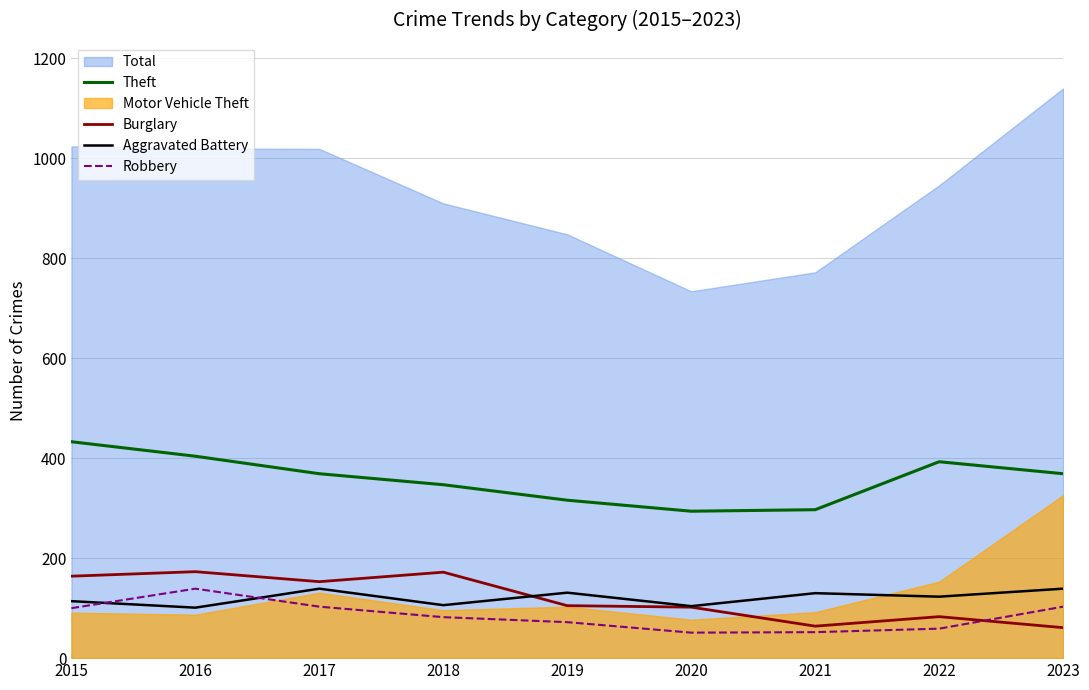

Which category has the lowest value across all series?

2020